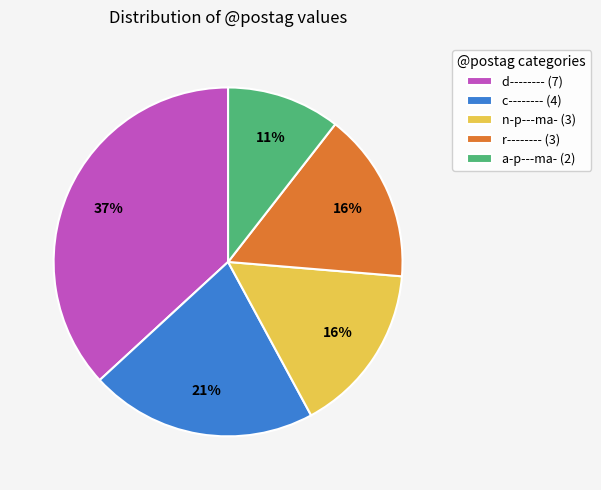

What is the ratio of the value at c-------- to the value at n-p---ma-?

1.3